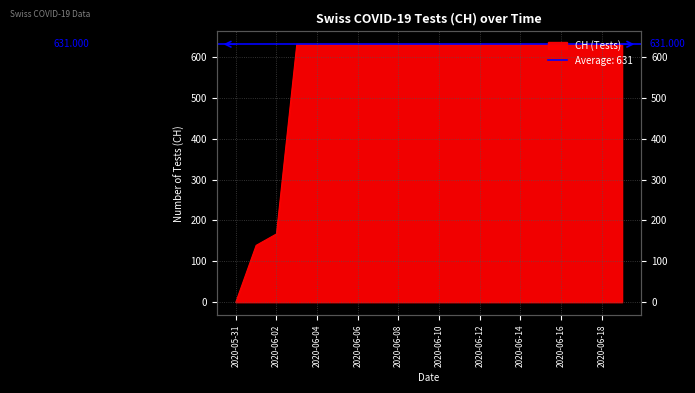

Rank the categories by value from lowest to highest.

2020-05-31, 2020-06-01, 2020-06-02, 2020-06-03, 2020-06-04, 2020-06-05, 2020-06-06, 2020-06-07, 2020-06-08, 2020-06-09, 2020-06-10, 2020-06-11, 2020-06-12, 2020-06-13, 2020-06-14, 2020-06-15, 2020-06-16, 2020-06-17, 2020-06-18, 2020-06-19